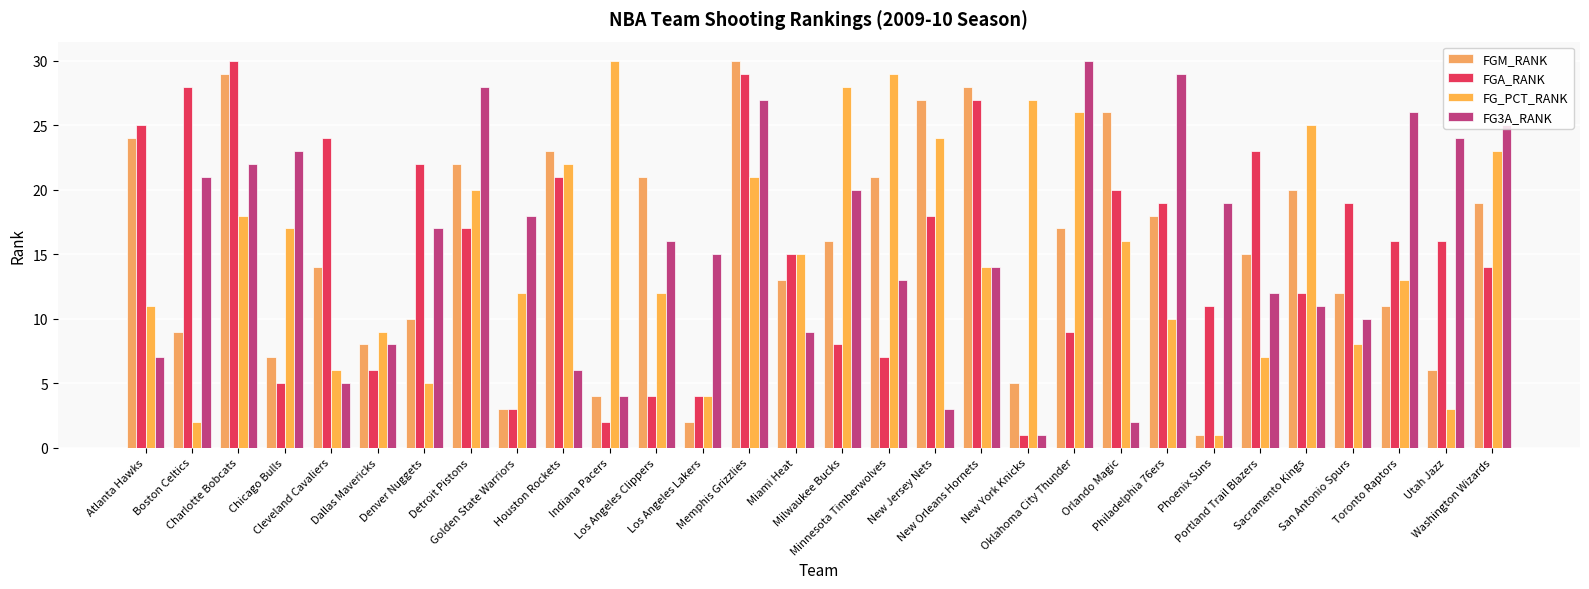

Which series changed the most between Boston Celtics and Los Angeles Lakers?

FGA_RANK